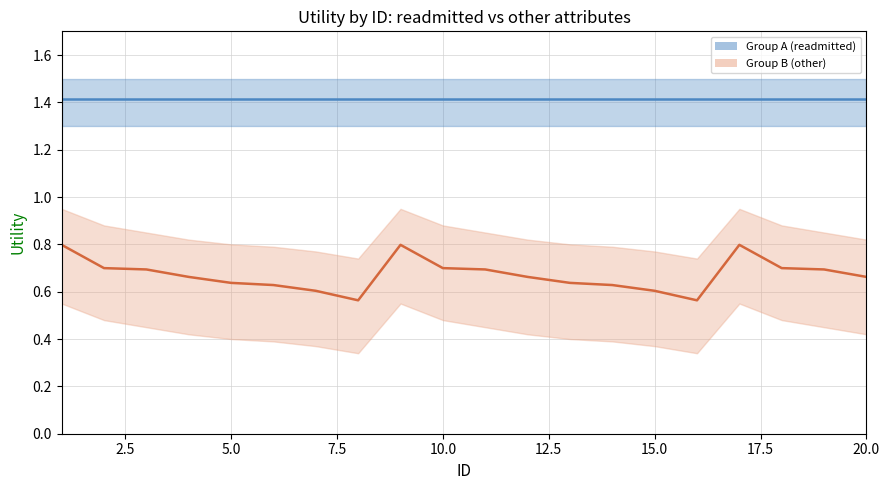

What is the sum of the values at 19 and 9?

1.5